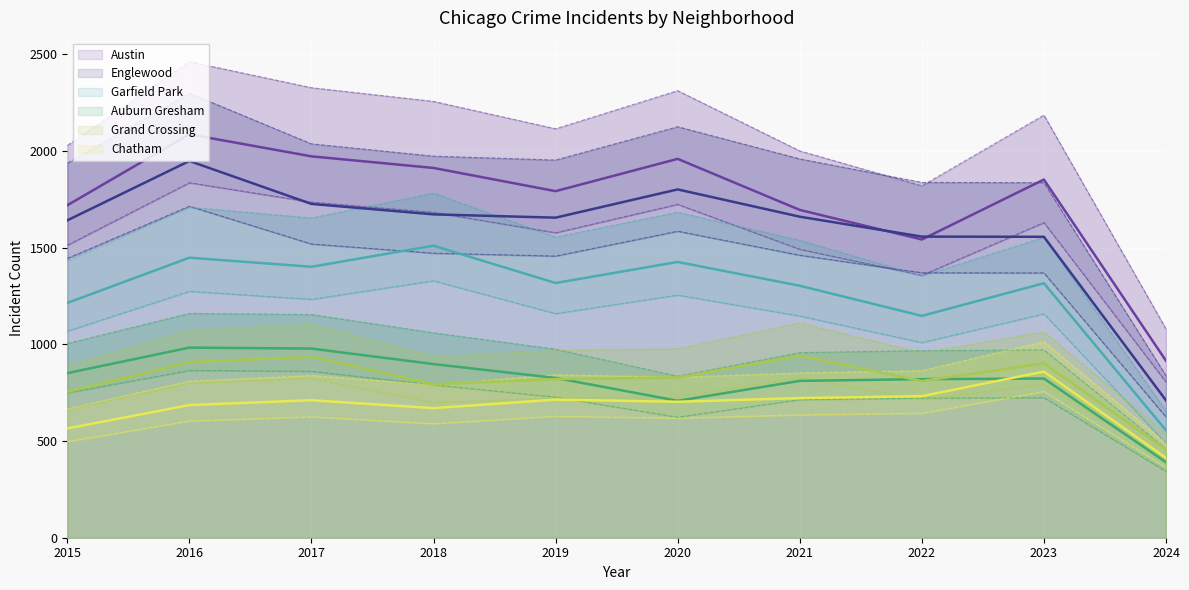

How many interior local peaks does the Garfield Park series have?

4